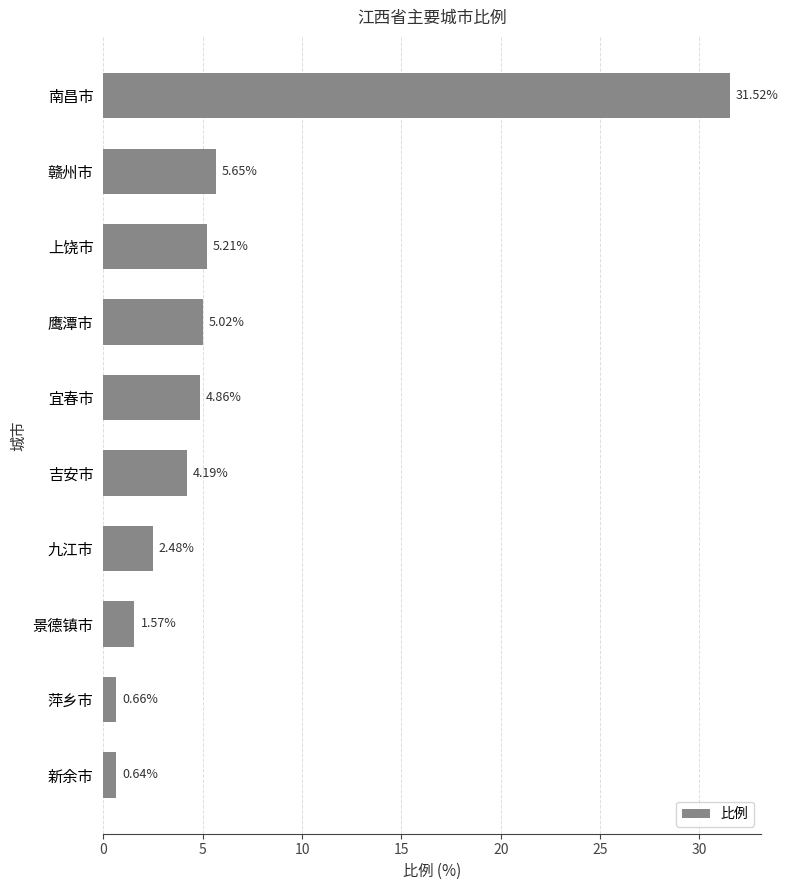

Count the number of categories in the chart.

10